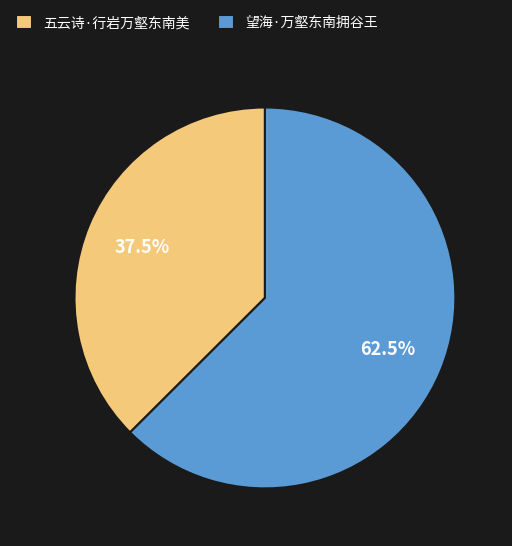

What is the total percentage of 望海·万壑东南拥谷王 and 五云诗·行岩万壑东南美?

100.0%